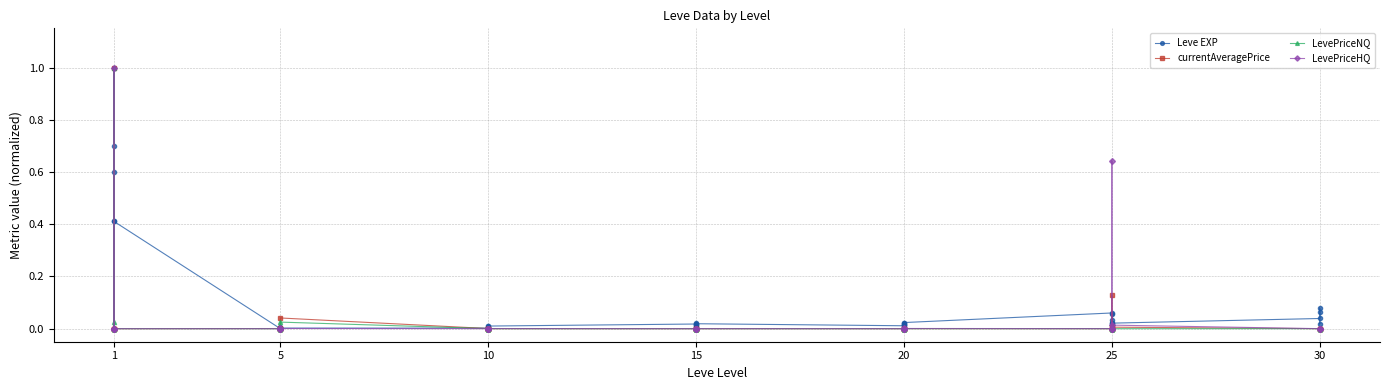

What is the label of the 36th point from the right?

20